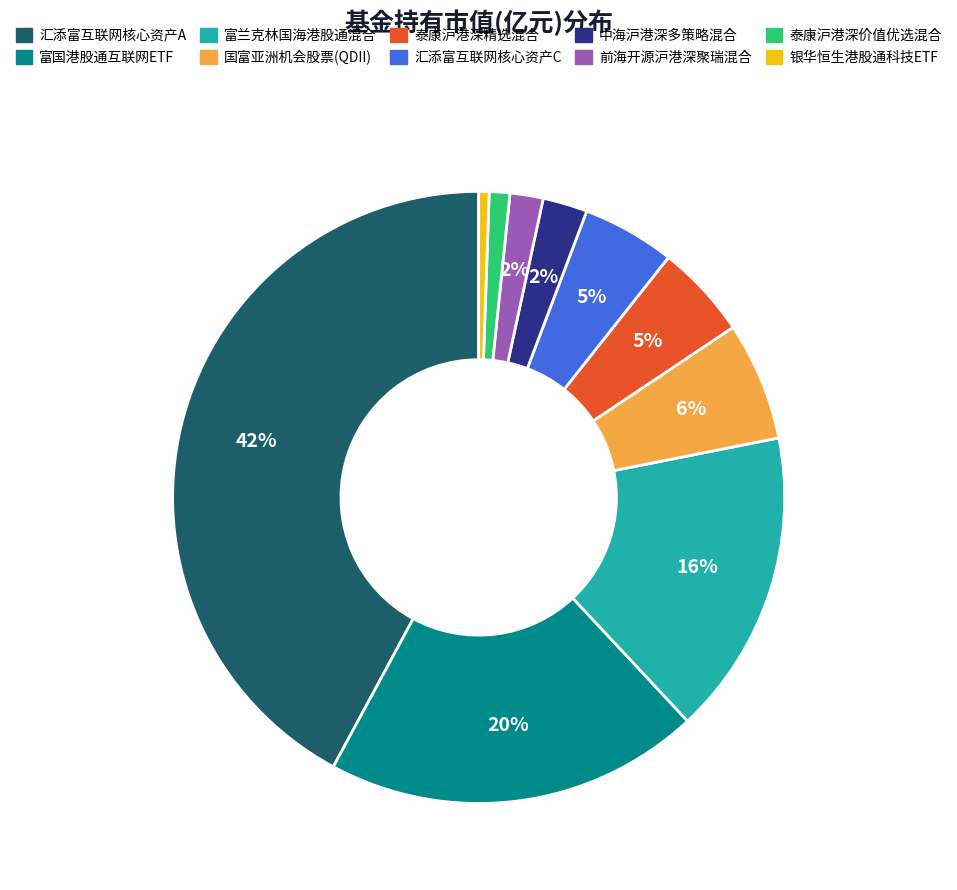

To the nearest percent, what is the average slice percentage?

10%